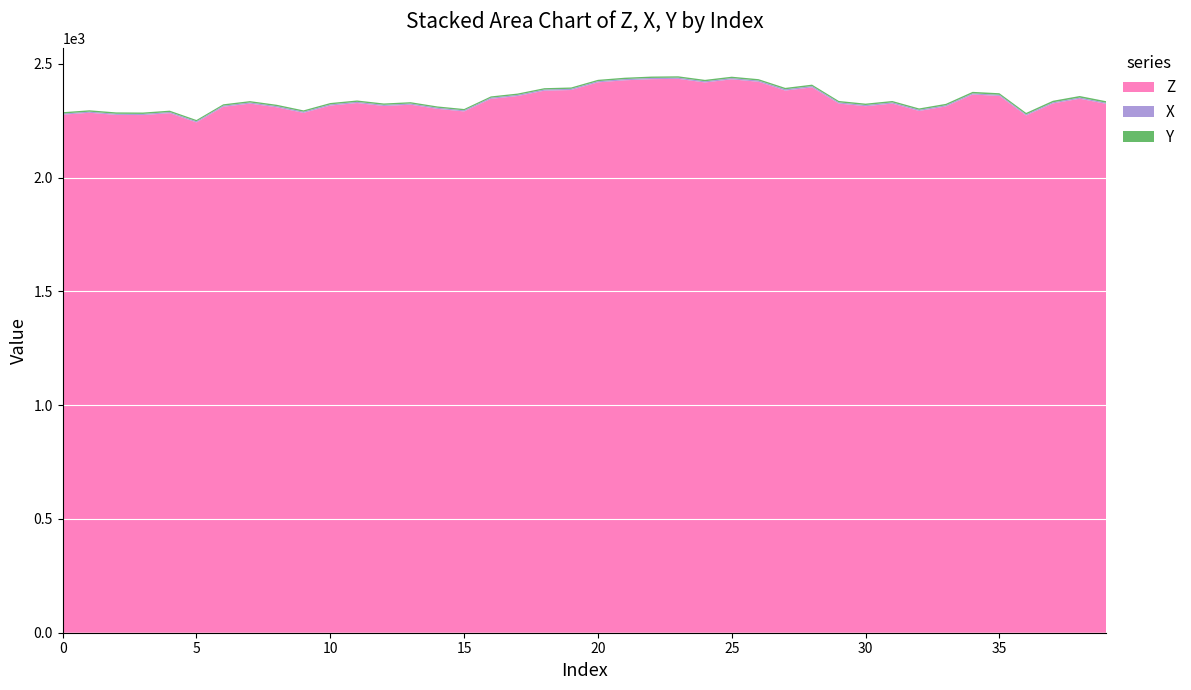

Reading right to left, what are all the values shown in this chart?

Z: 2324.3	2347.2	2326.3	2273.4	2359.5	2365.6	2313.2	2293.3	2325.8	2314.2	2325.9	2397.2	2382.9	2421.6	2432.4	2418.5	2434.5	2433.1	2428.2	2419.0	2385.4	2382.5	2359.0	2346.5	2291.3	2302.6	2320.9	2315.1	2328.2	2317.1	2284.9	2309.5	2325.7	2311.7	2243.0	2283.7	2275.3	2276.1	2285.4	2277.0
X: 5.1	5.1	5.0	4.9	5.1	5.2	5.1	5.1	5.3	5.3	5.3	5.5	5.6	5.5	5.4	5.3	5.2	5.4	5.3	5.2	5.2	5.2	5.1	5.1	4.9	5.0	5.2	5.2	5.2	5.2	5.1	5.1	5.1	5.0	4.8	5.0	5.0	4.9	4.9	4.9
Y: 6.7	6.8	6.8	6.5	6.7	6.6	6.3	6.0	6.1	6.1	6.1	6.3	6.3	6.1	6.2	6.2	6.0	6.0	6.0	6.0	5.9	5.8	5.8	5.8	5.8	5.7	5.8	6.0	6.0	6.0	6.0	6.0	5.9	5.9	5.8	6.0	6.1	6.1	6.1	6.0